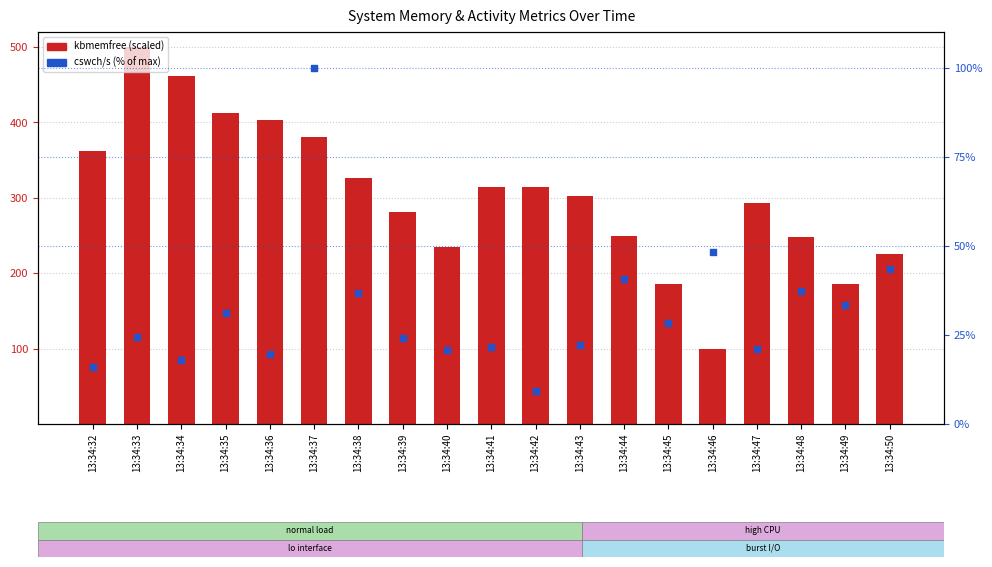

Is the value of cswch/s (% of max) at 13:34:33 greater than the value of kbmemfree (scaled) at 13:34:38?

No